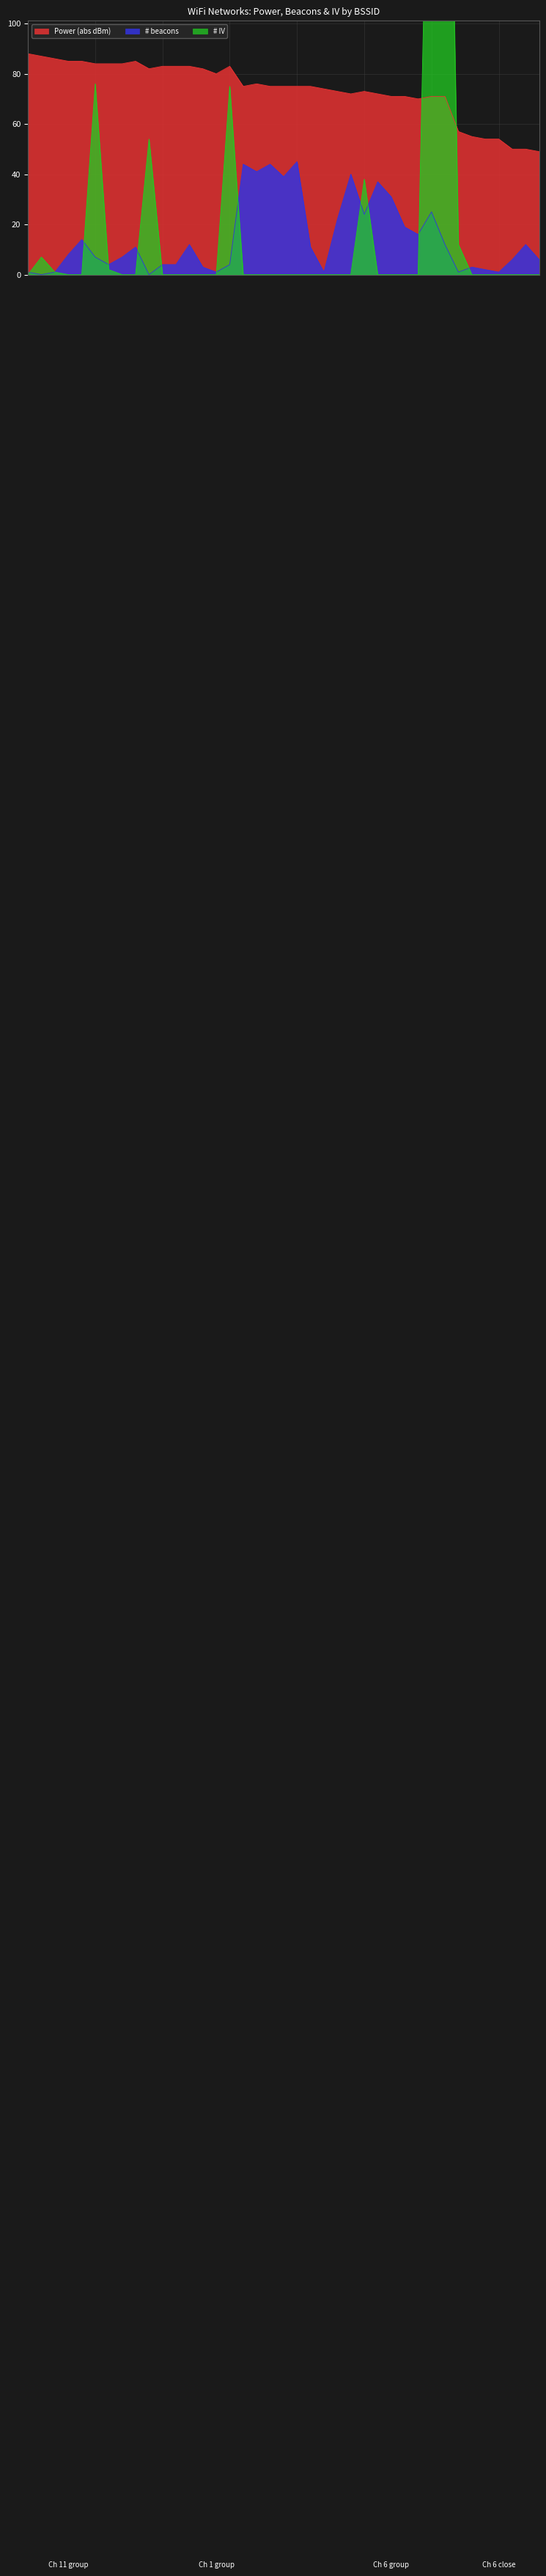

True or false: IV has a value of 7 at beacons.

True